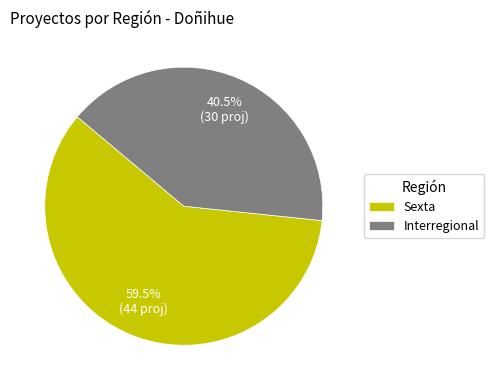

True or false: Interregional accounts for 51% of the total.

False